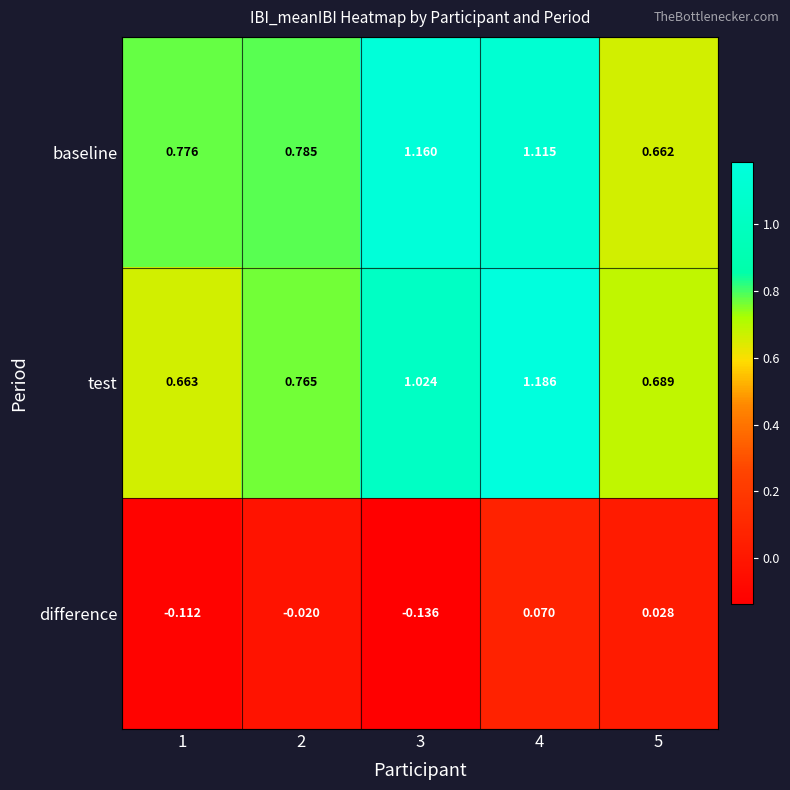

Which series has the largest total across all categories?

baseline